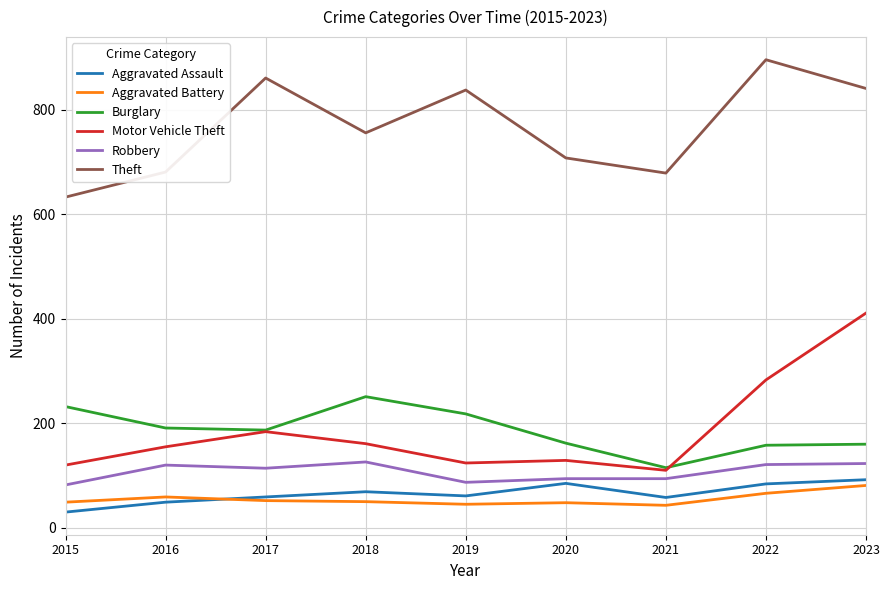

What is the total value across all series at 2020?

1226